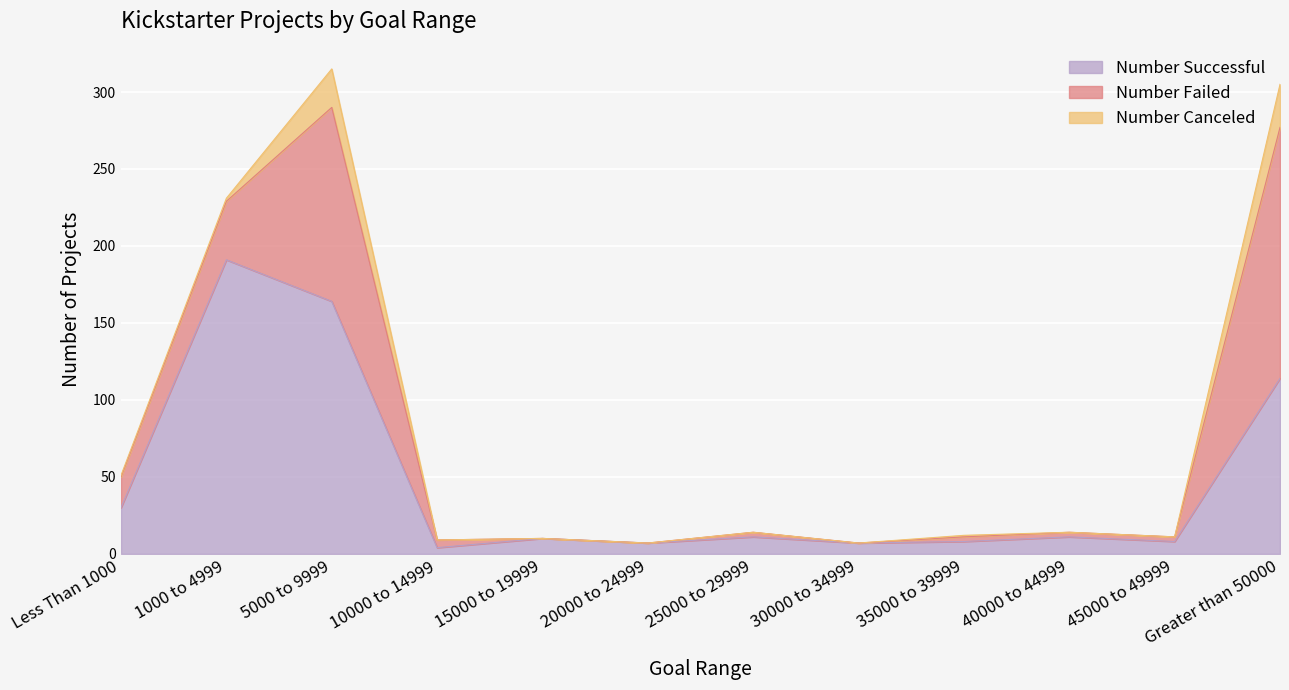

What is the difference between the maximum and second lowest values in the Number Canceled series?

28